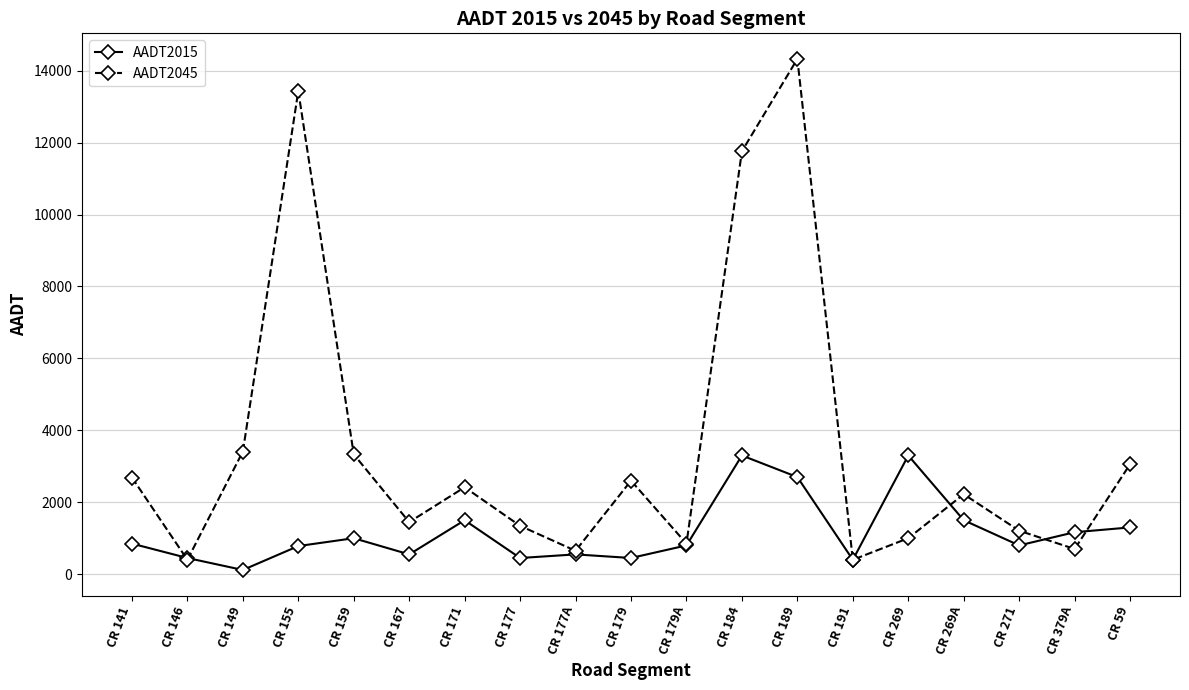

Which category has the highest value in the AADT2045 series?

CR 189